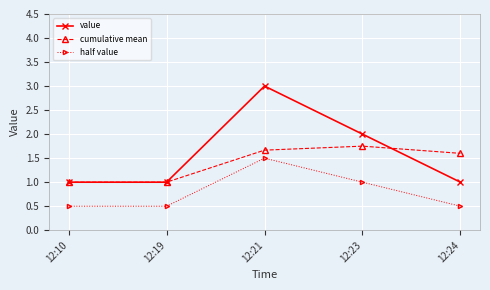

Count the value values in the range 1 to 2.

4